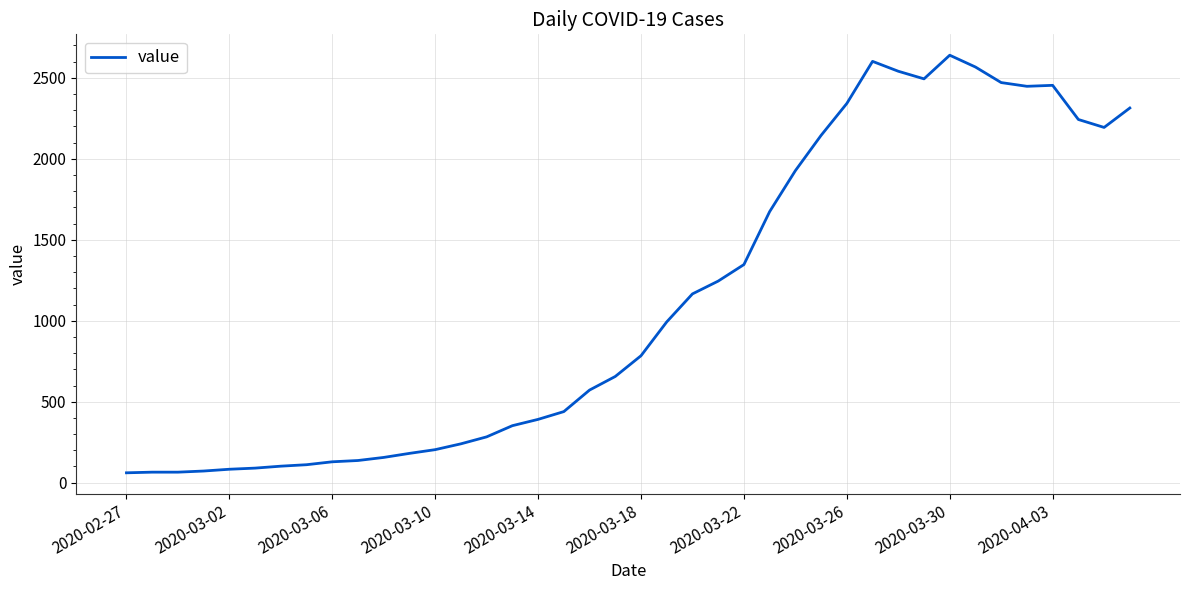

What is the minimum value shown in the chart?

61